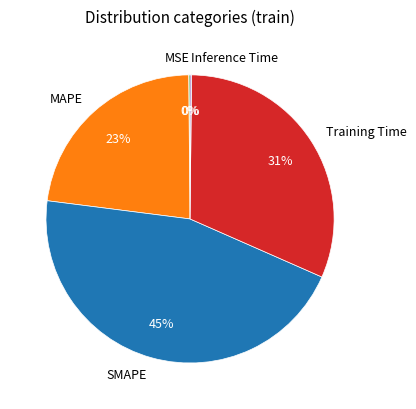

Is there any slice that represents more than half of the pie?

No